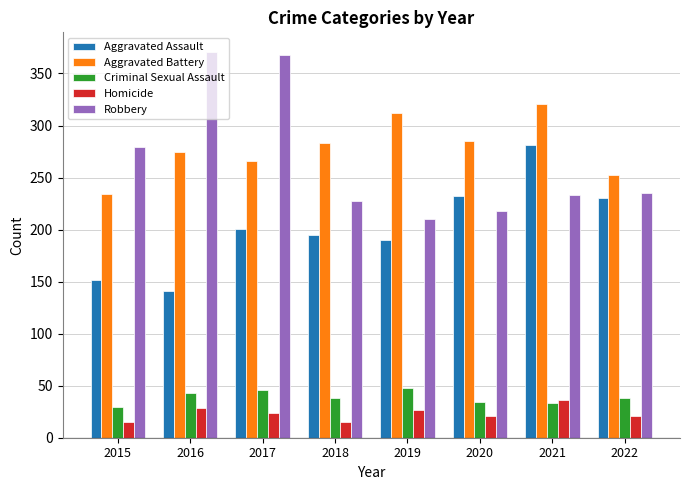

What is the spread (max minus min) of values at 2017?

344